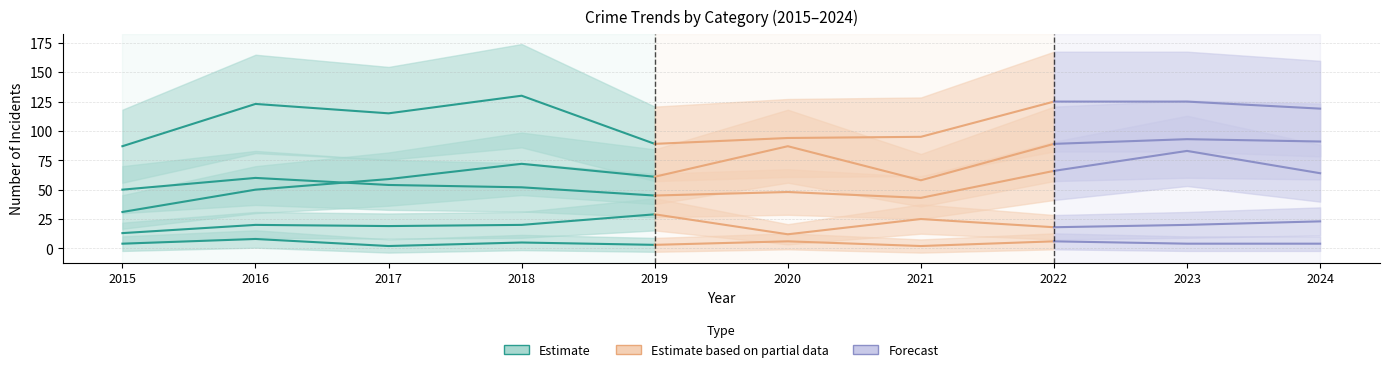

What is the difference between the second highest and minimum values in the Robbery (Estimate) series?

36